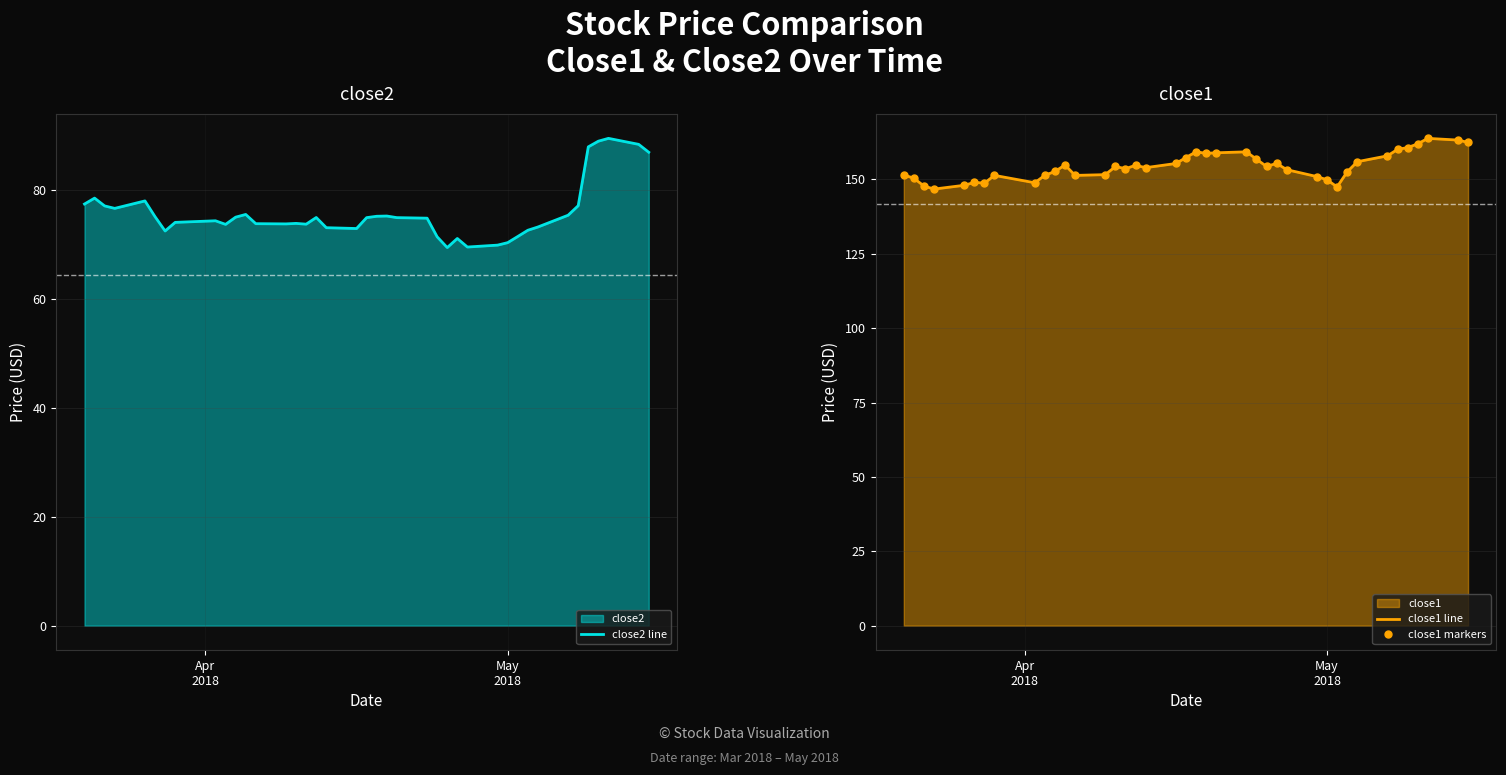

Reading left to right, transcribe all the data shown in this chart.

close2 line: 77.4	78.5	77.1	76.6	78.0	75.1	72.5	74.1	74.4	73.7	75.0	75.5	73.8	73.8	73.9	73.7	75.0	73.1	72.9	74.9	75.2	75.2	74.9	74.8	71.4	69.4	71.1	69.5	69.9	70.3	71.5	72.6	73.2	75.4	77.1	87.9	89.0	89.5	88.4	87.0
close1 line: 151.5	150.4	147.8	146.8	148.1	149.0	148.8	151.4	148.9	151.4	152.7	154.9	151.4	151.6	154.4	153.6	154.8	154.0	155.4	157.4	159.3	158.8	159.0	159.3	156.8	154.4	155.4	153.3	151.0	149.9	147.5	152.6	156.0	157.9	160.1	160.7	162.0	163.8	163.2	162.5
close1 markers: 151.5	150.4	147.8	146.8	148.1	149.0	148.8	151.4	148.9	151.4	152.7	154.9	151.4	151.6	154.4	153.6	154.8	154.0	155.4	157.4	159.3	158.8	159.0	159.3	156.8	154.4	155.4	153.3	151.0	149.9	147.5	152.6	156.0	157.9	160.1	160.7	162.0	163.8	163.2	162.5